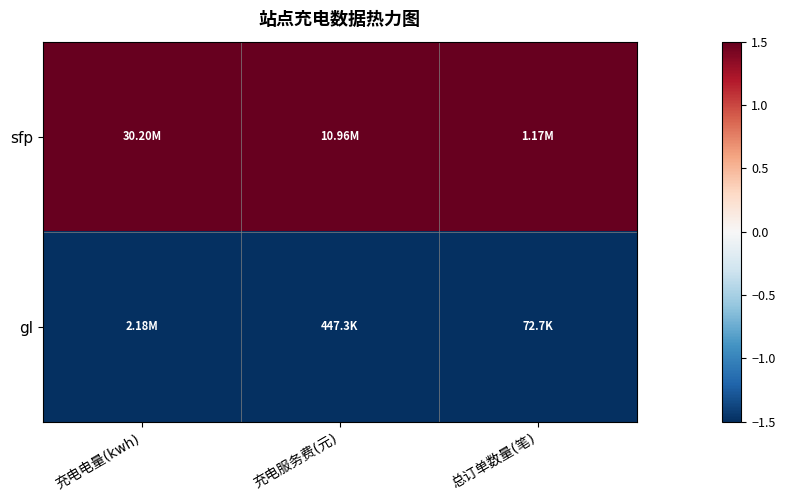

Reading left to right, extract all data points from this chart.

sfp: 充电电量(kwh)=1.5	充电服务费(元)=1.5	总订单数量(笔)=1.5
gl: 充电电量(kwh)=-1.5	充电服务费(元)=-1.5	总订单数量(笔)=-1.5